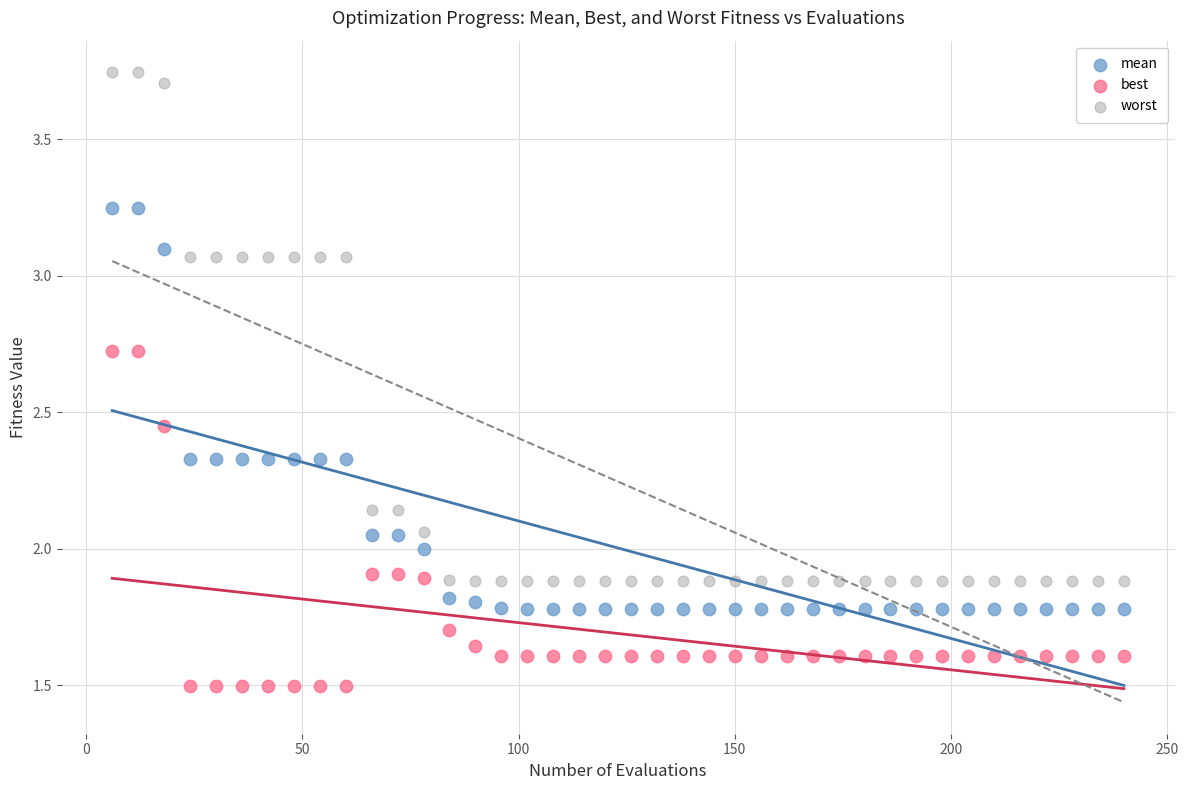

Across all data points, what is the range of Y values (max minus min)?

2.2